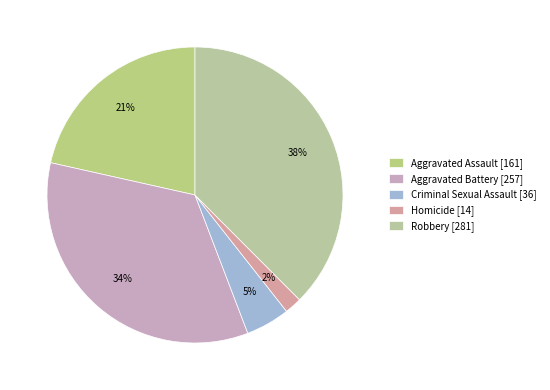

To the nearest percent, what is the difference between the Aggravated Assault and Robbery slice percentages?

16%